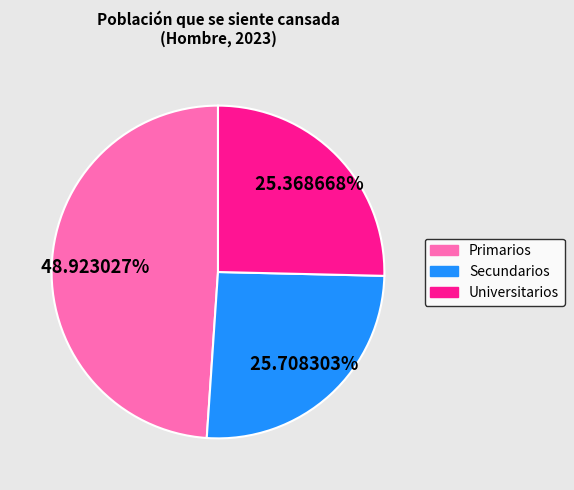

Do Primarios and Universitarios together represent more than half of the pie?

Yes